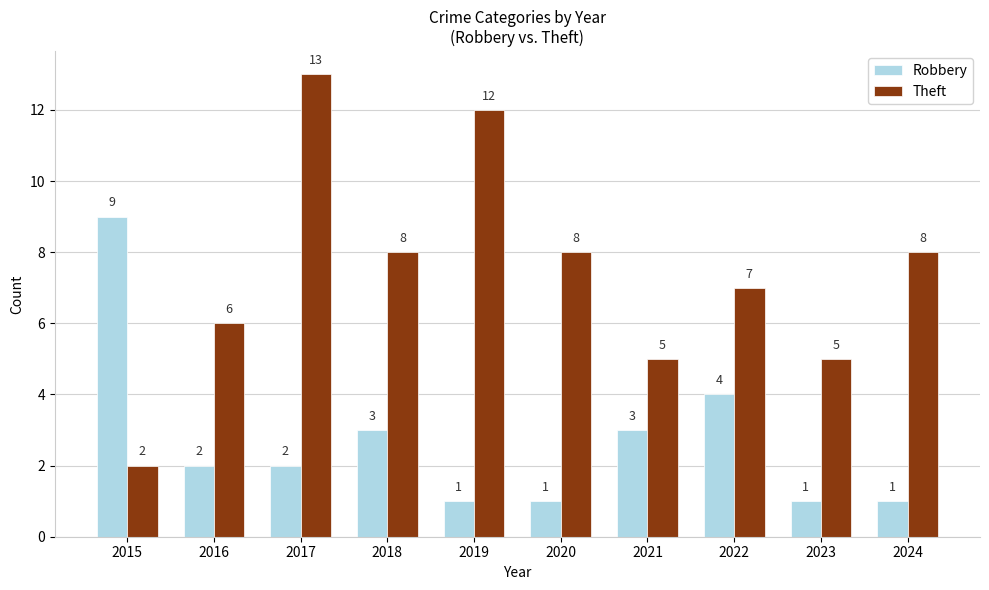

What is the value of the Theft bar at the 9th from the left?

5